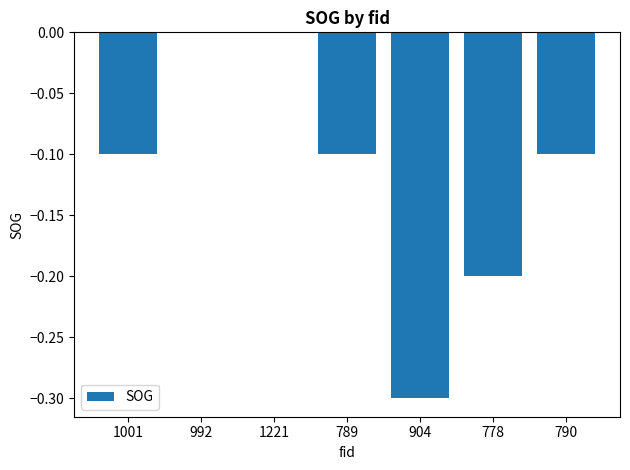

What value does the data have at 1001?

-0.1